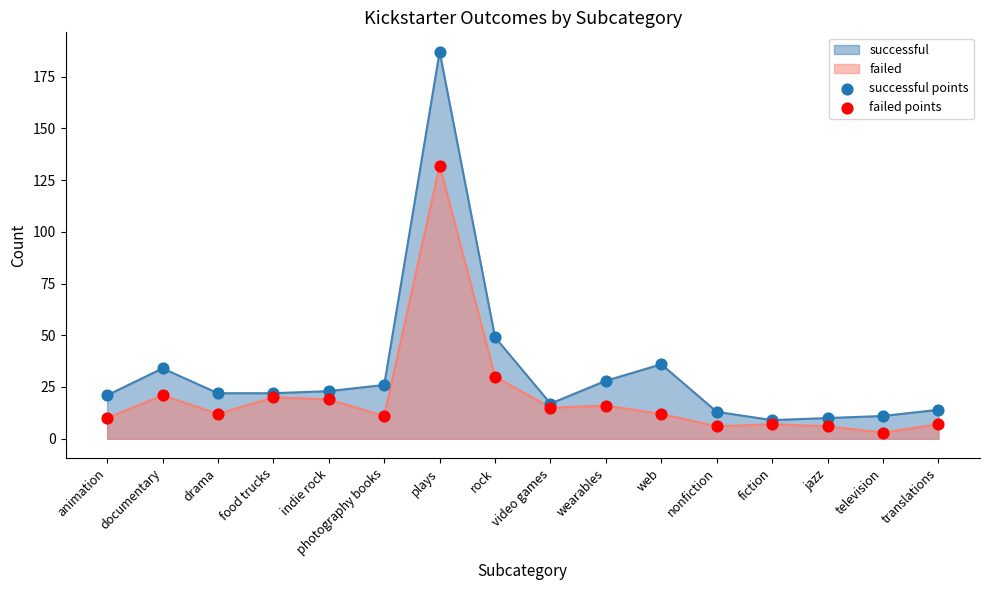

Is the value of failed points at television greater than the value of successful points at television?

No